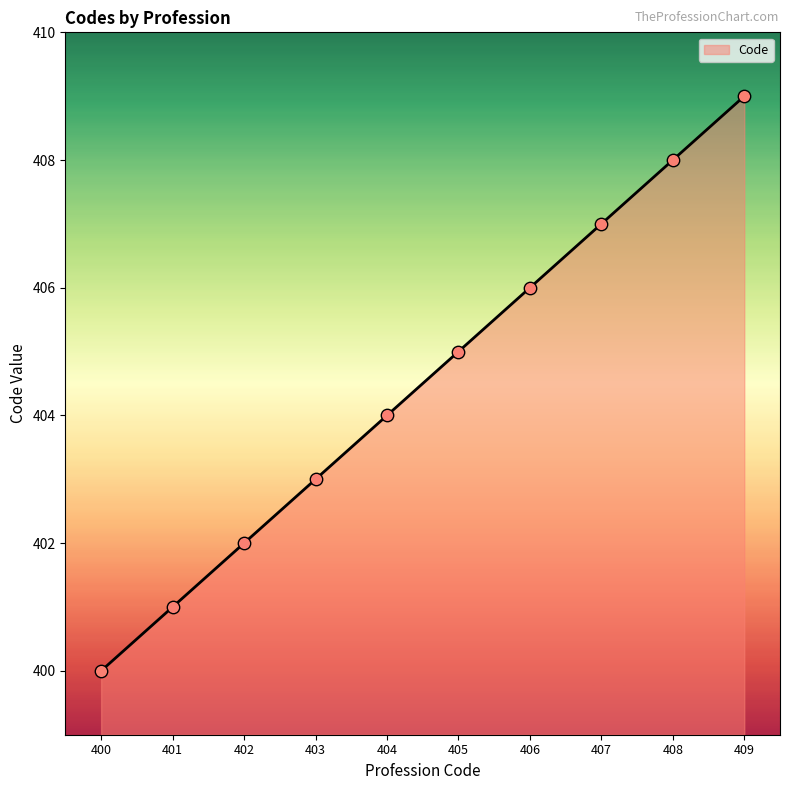

What is the ratio of the value at 405 to the value at 403?

1.0